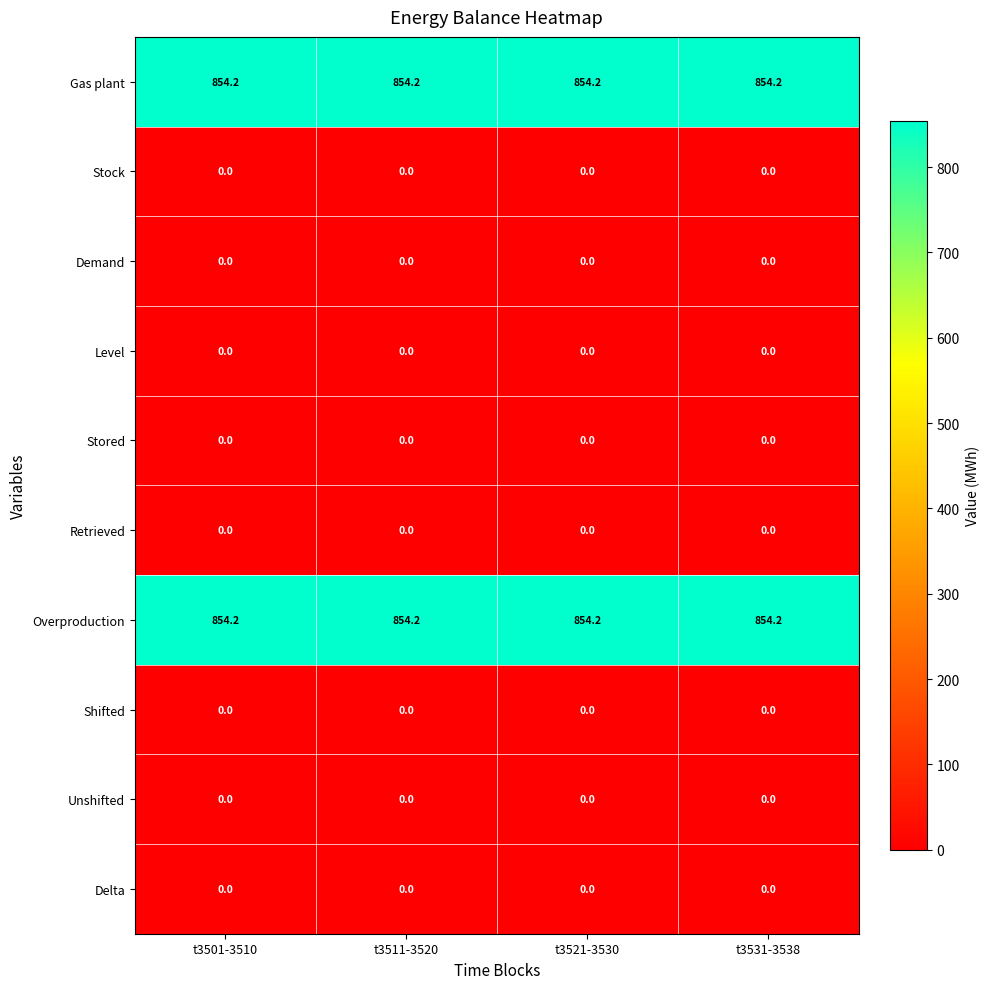

At how many categories does at least one series exceed 606?

4